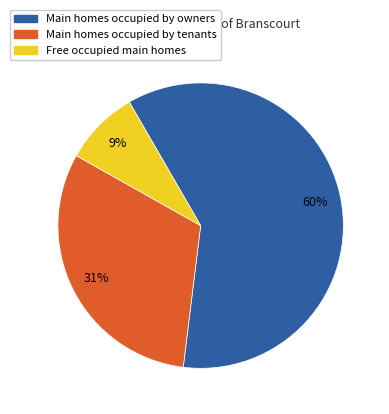

To the nearest percent, what is the difference between the Main homes occupied by tenants and Main homes occupied by owners slice percentages?

29%